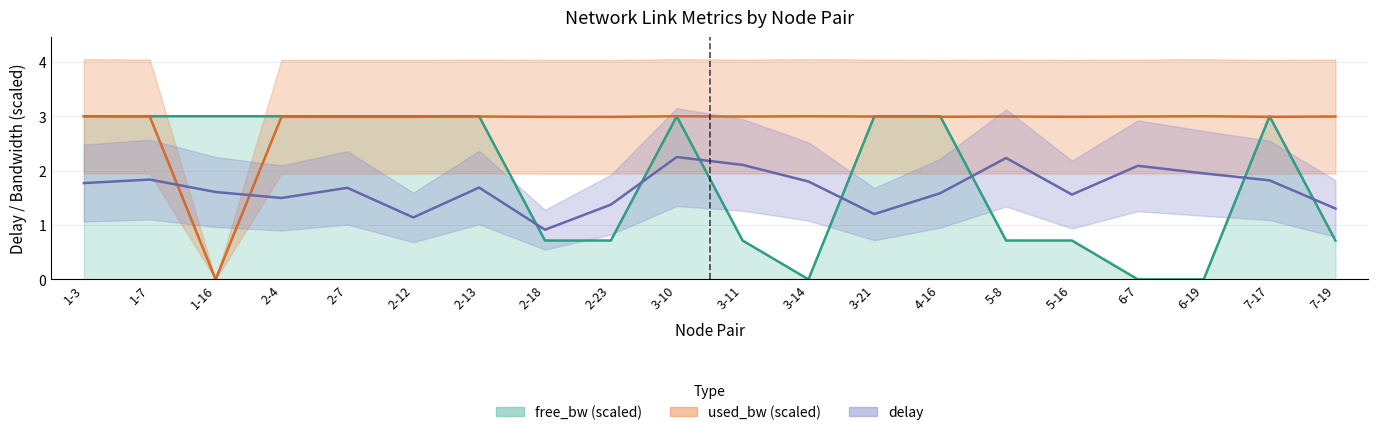

At which category does the chart reach its peak across all series?

6-19